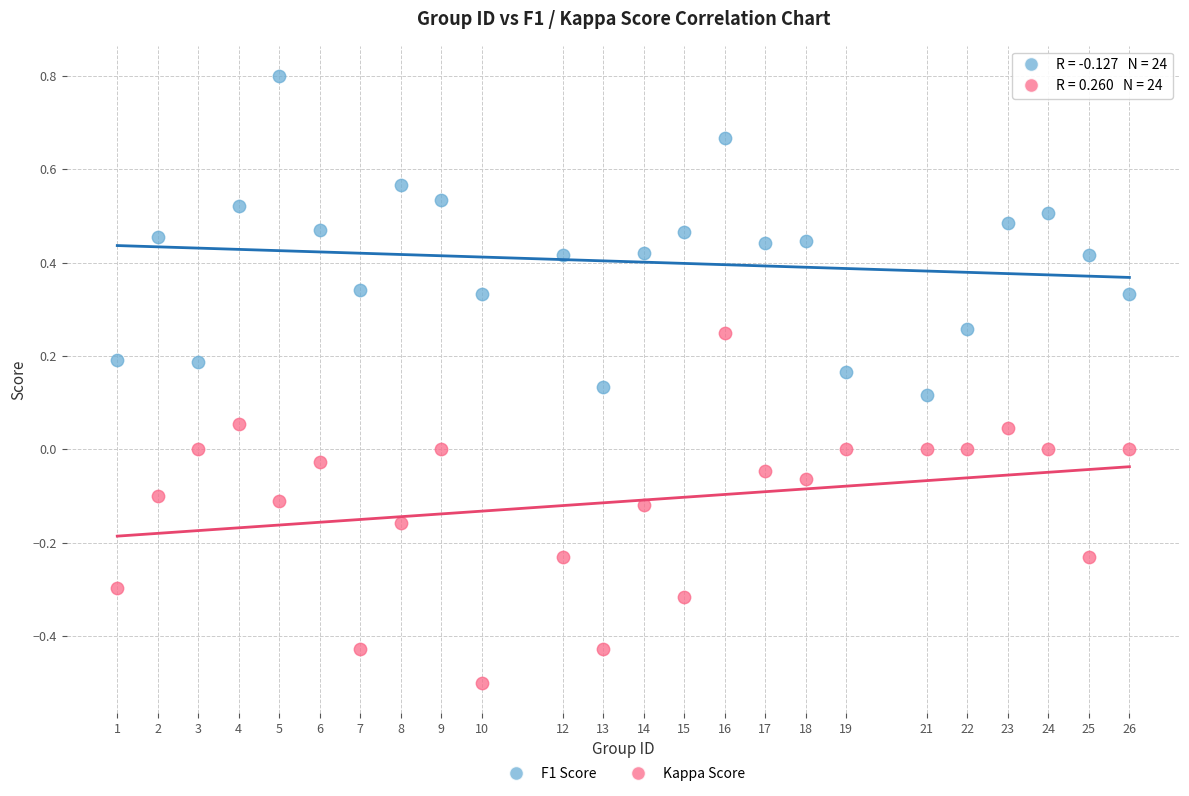

Across all data points, what is the range of Y values (max minus min)?

1.3